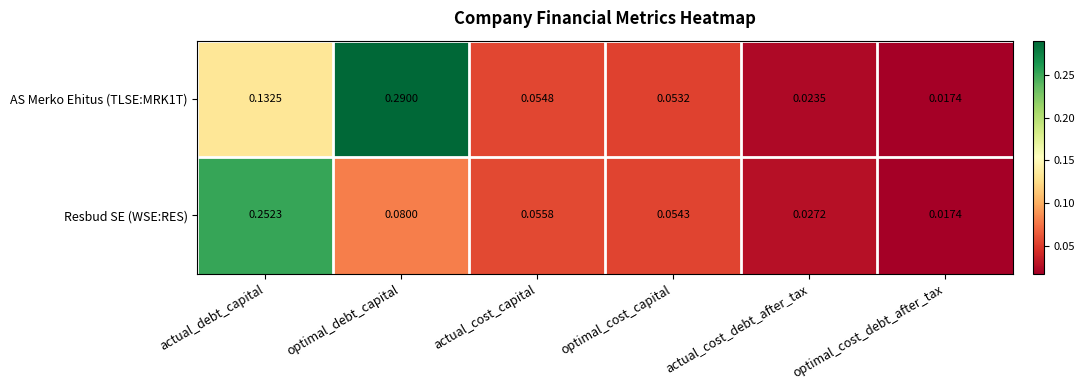

Where is AS Merko Ehitus (TLSE:MRK1T) nearest to the value 0?

optimal_cost_debt_after_tax